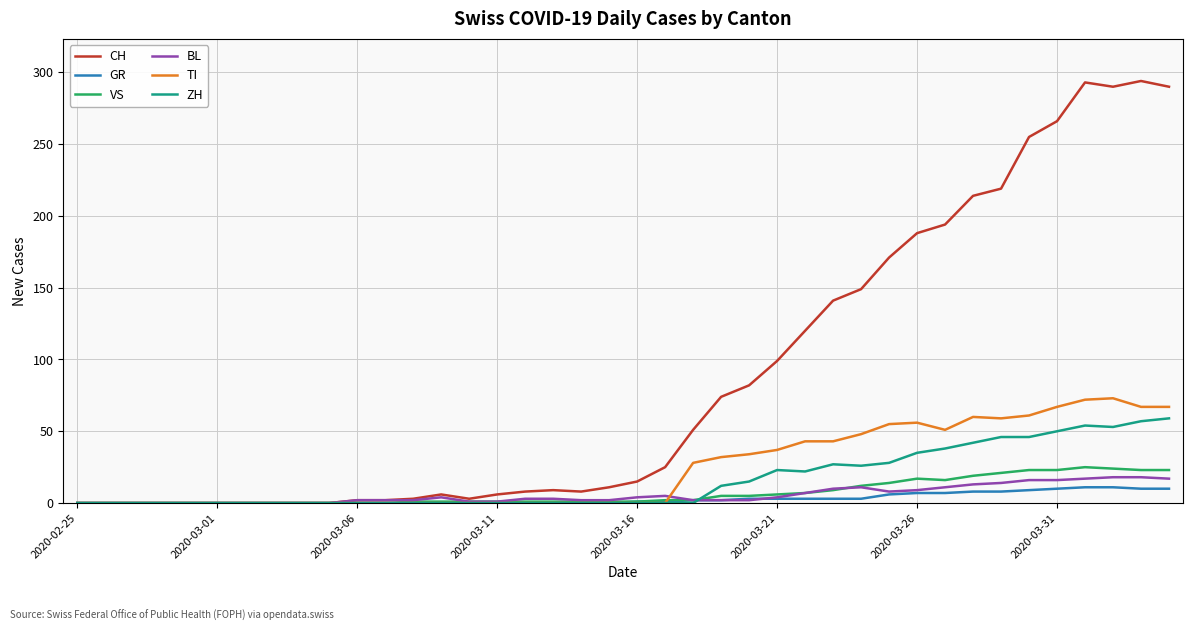

Which series has the largest range (max minus min)?

CH